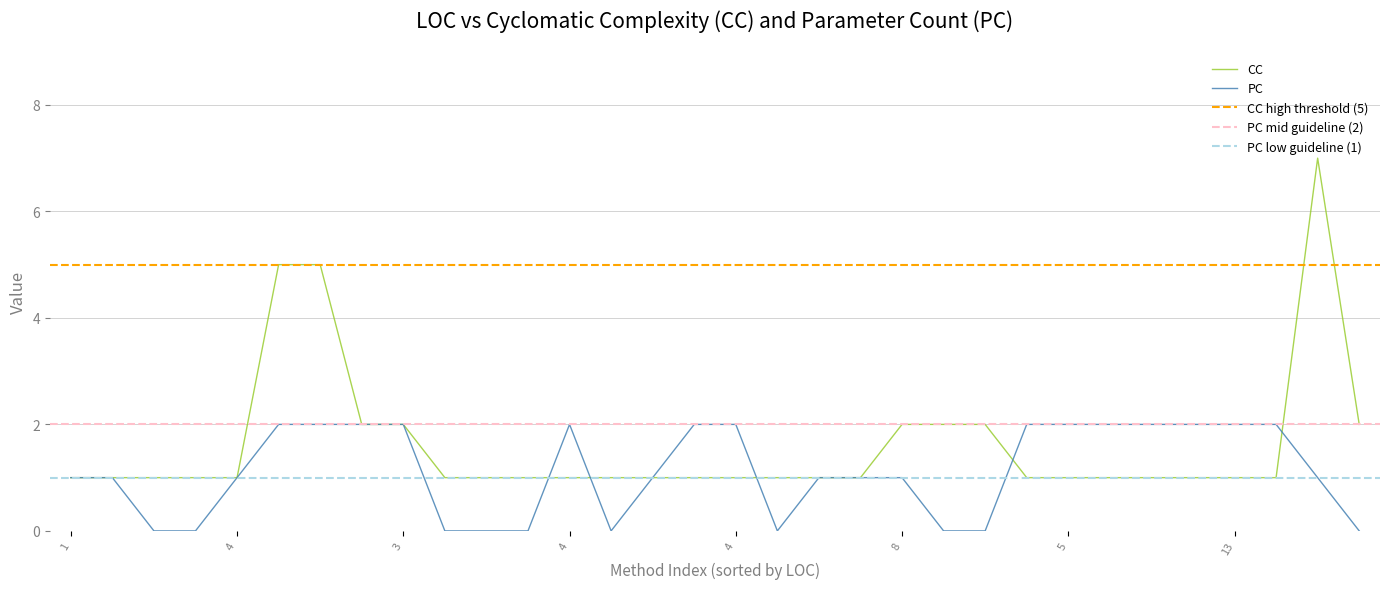

Rank the series by their average value, from highest to lowest.

CC, PC